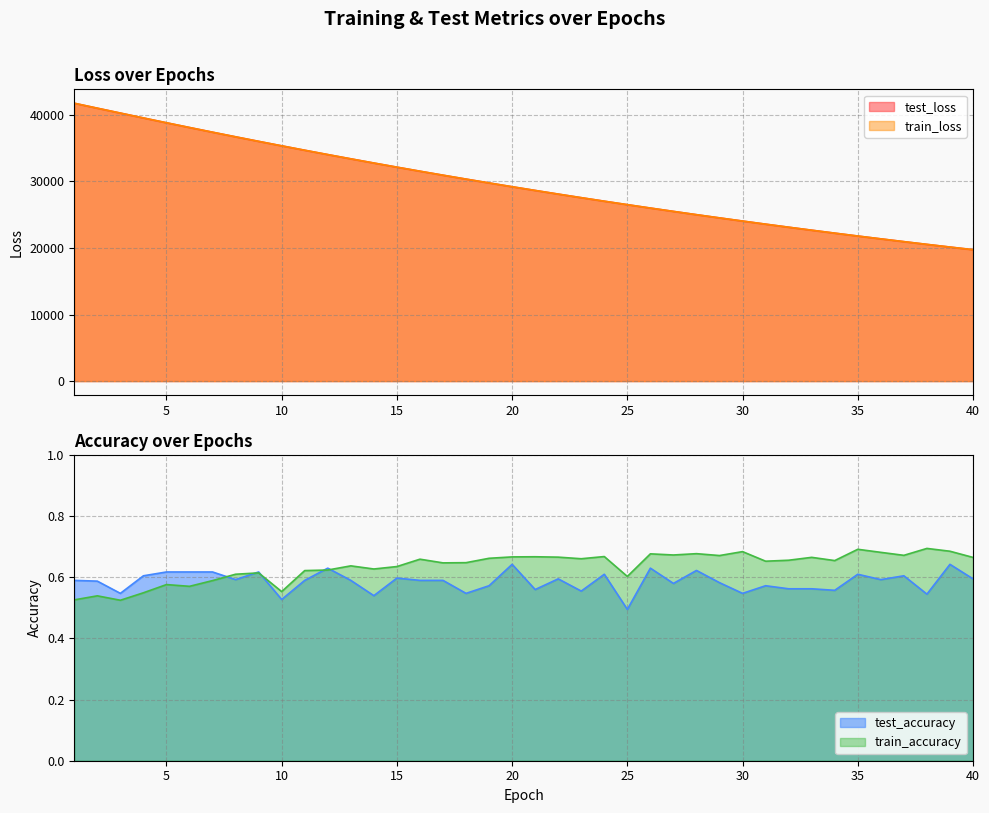

What is the value of the train_accuracy point at the 31st from the left?

0.7